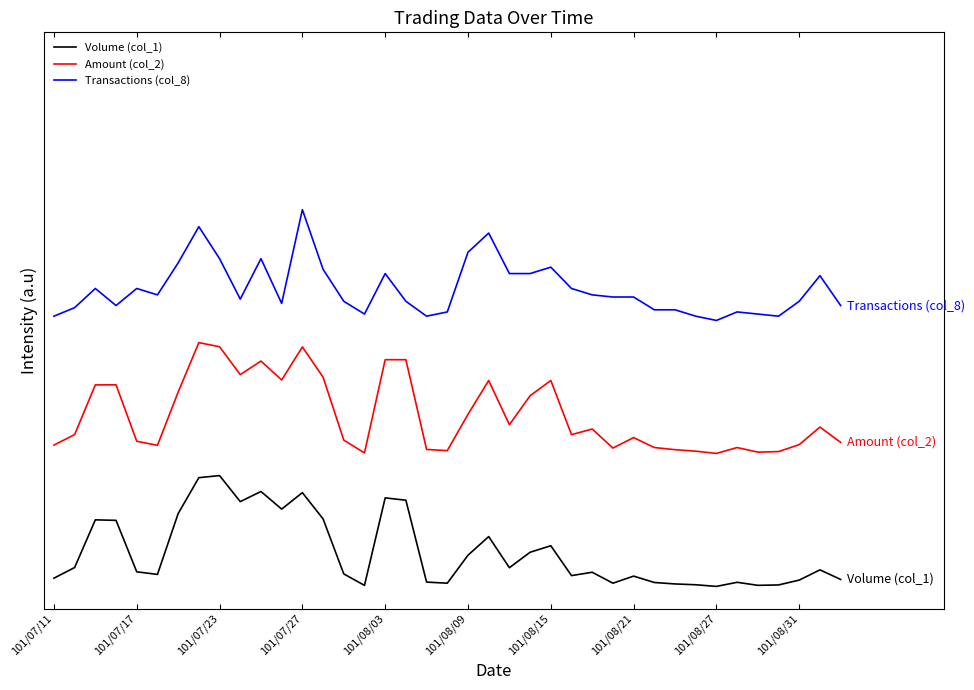

Does the chart display data point markers on the line(s)?

No